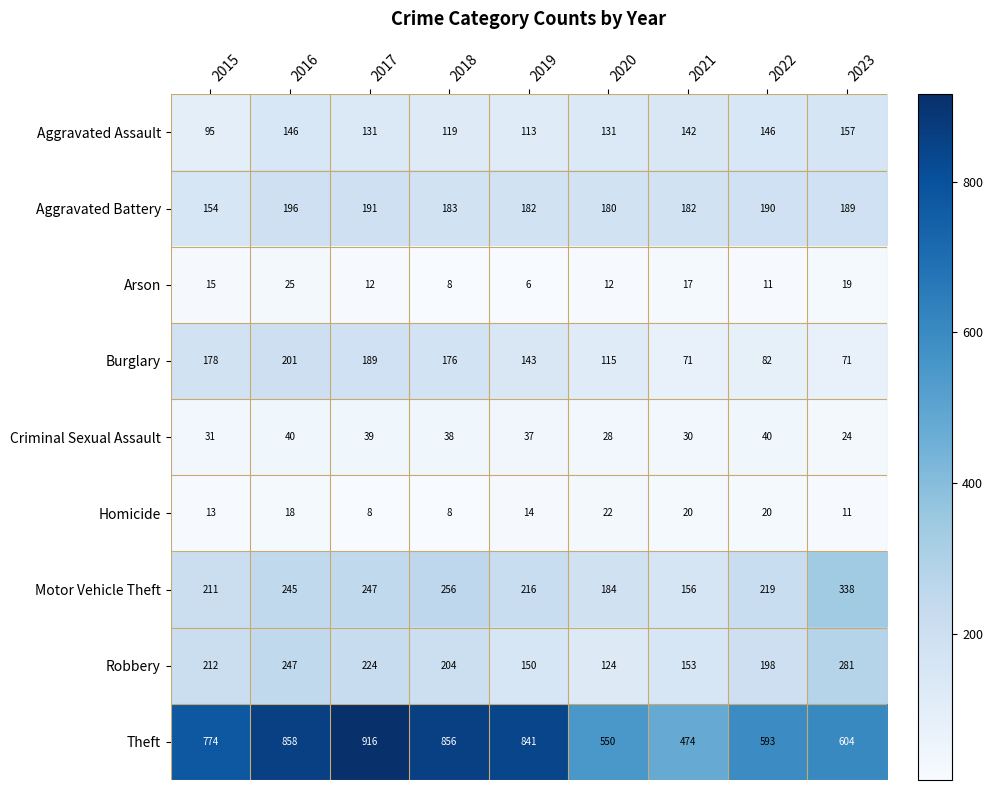

At 2017, list the series in order from smallest to largest.

Homicide, Arson, Criminal Sexual Assault, Aggravated Assault, Burglary, Aggravated Battery, Robbery, Motor Vehicle Theft, Theft